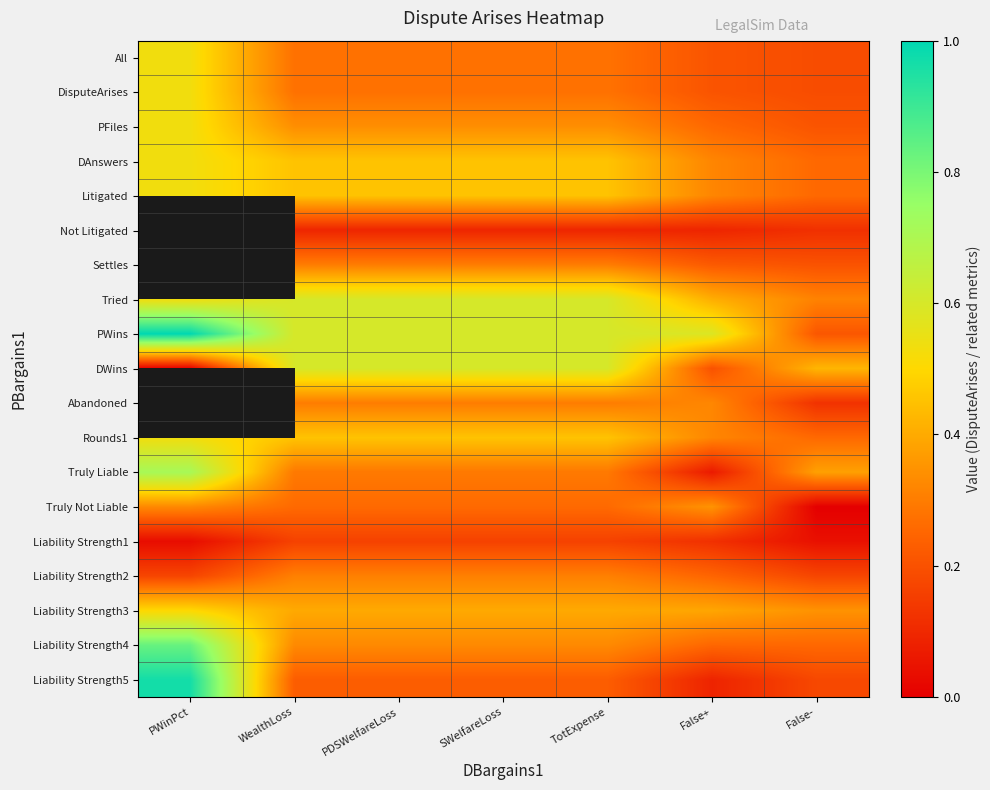

Where is All nearest to the value 0?

False-